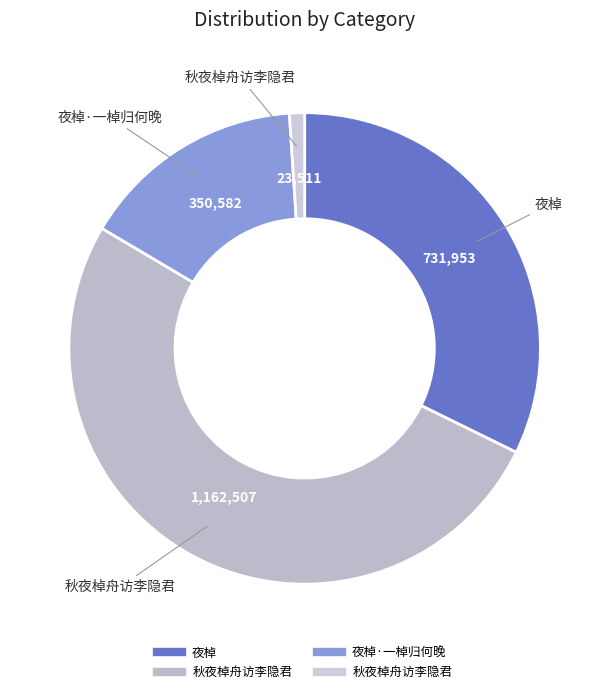

Rank the categories by value from lowest to highest.

秋夜棹舟访李隐君, 夜棹·一棹归何晚, 夜棹, 秋夜棹舟访李隐君